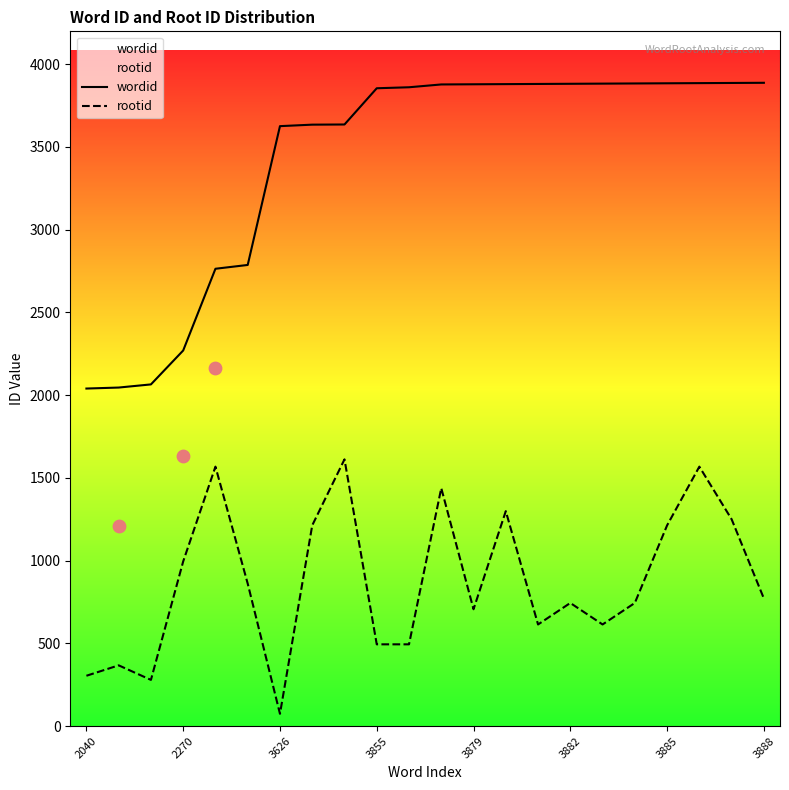

Is the value of rootid at 3885 greater than the value of wordid at 3888?

No